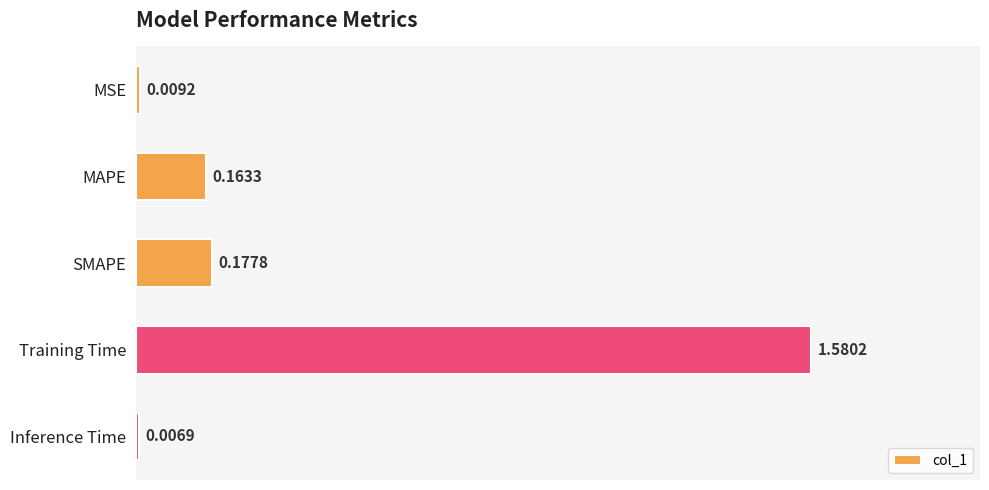

What is the label of the 4th bar from the top?

Training Time